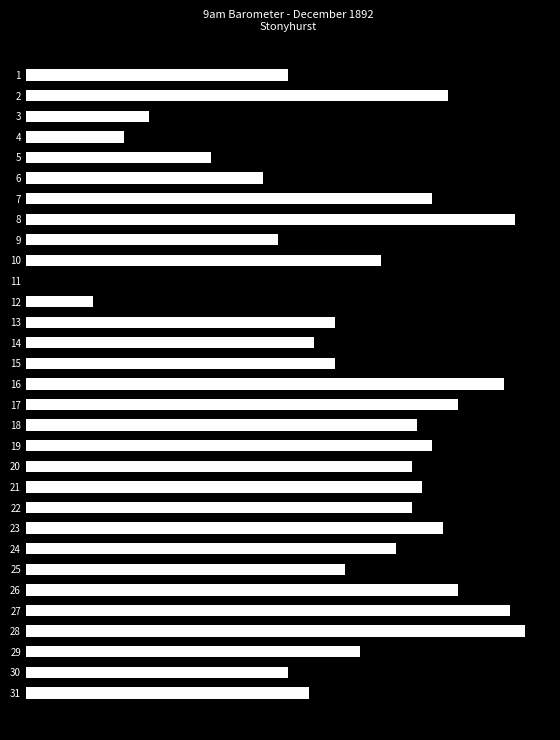

What is the sum of all values?

19.6